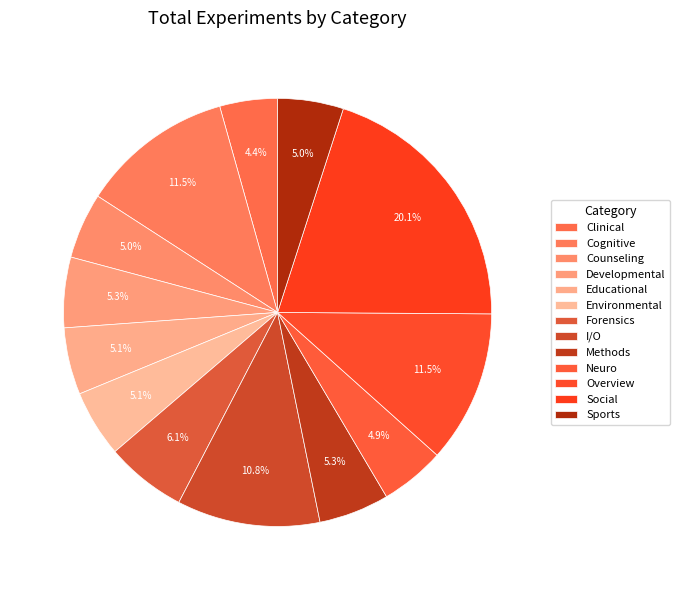

To the nearest percent, what percentage of the pie is Developmental?

5%